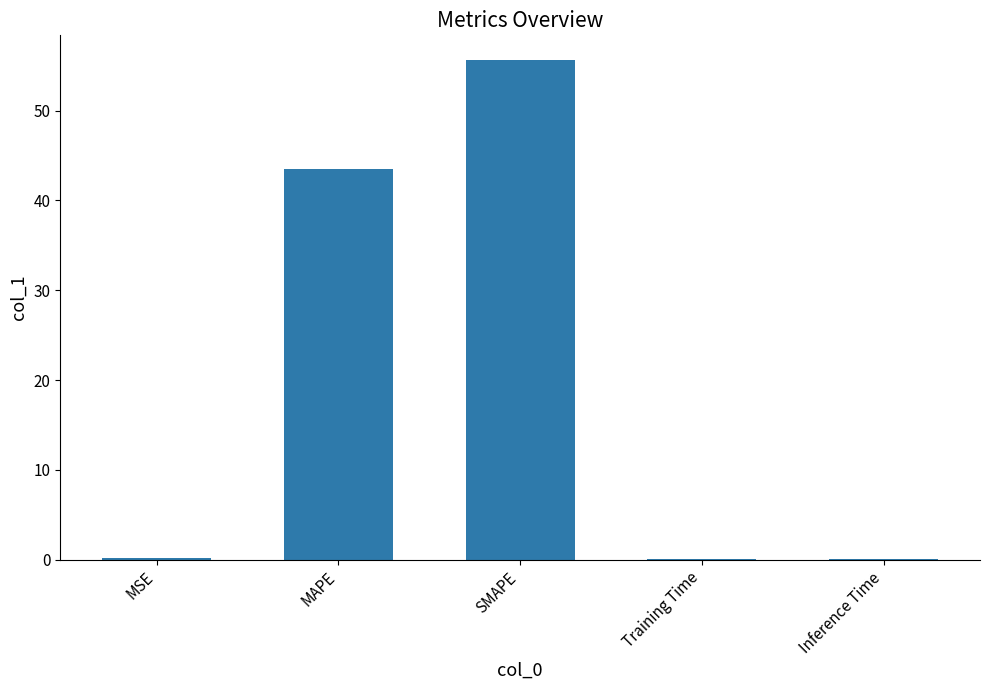

Between SMAPE and Inference Time, which is larger?

SMAPE